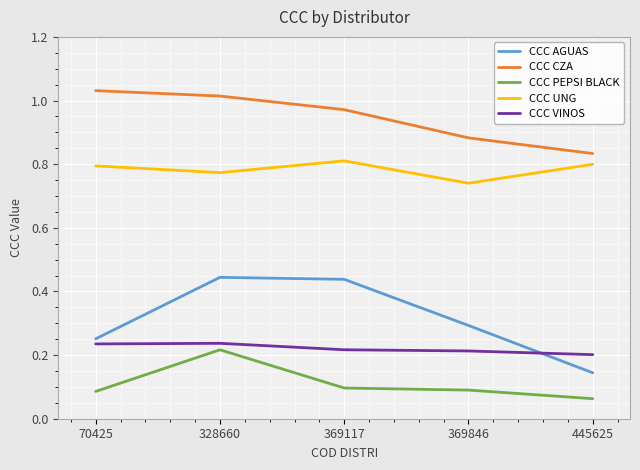

True or false: CCC PEPSI BLACK has a value of 0.1 at 369117.

True